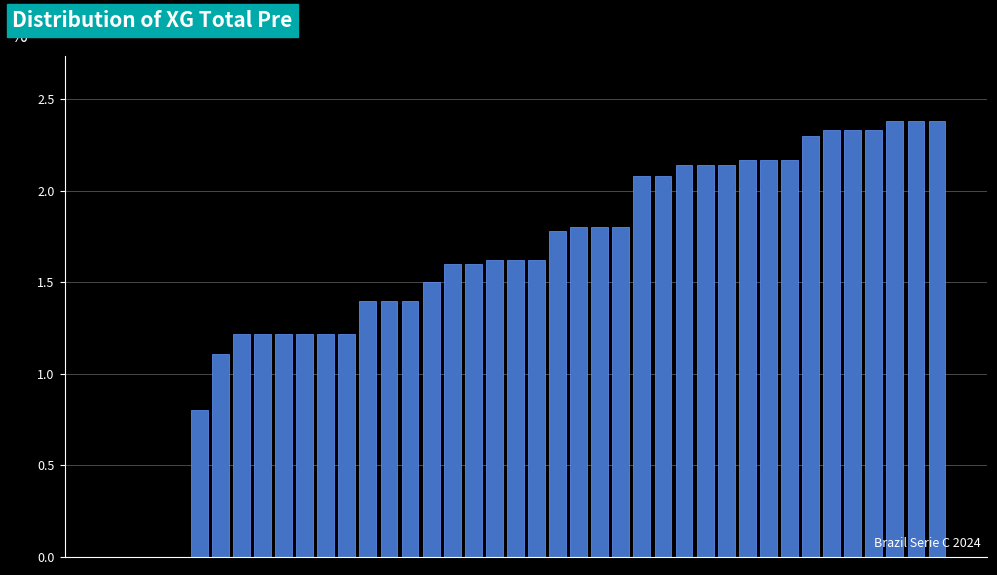

What is the greatest value displayed?

2.4